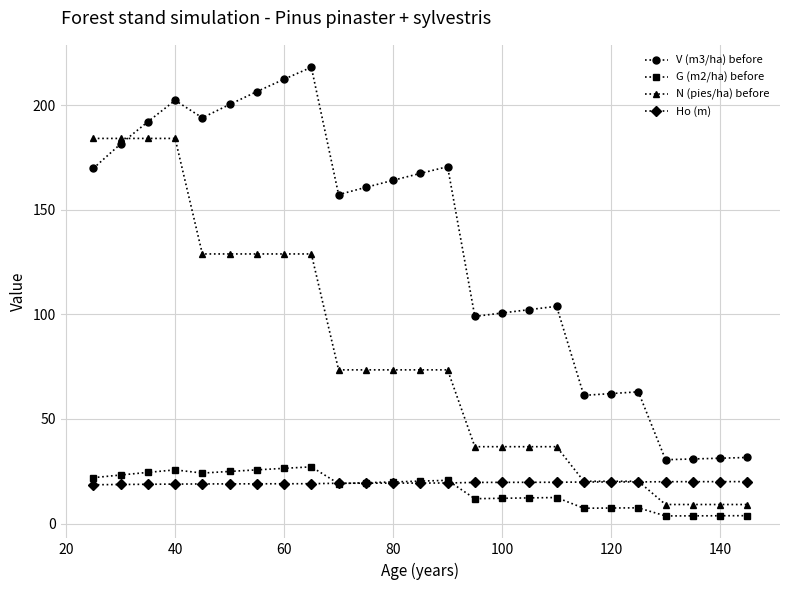

What is the value of the Ho (m) point at the 18th from the left?

19.7